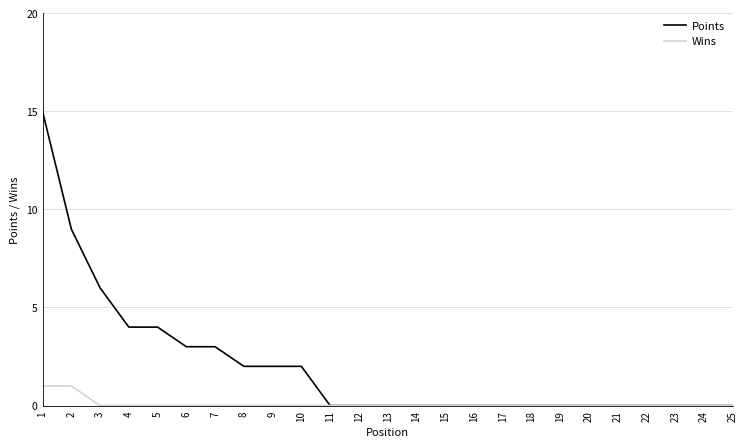

What are all the series names shown in the legend?

Points, Wins